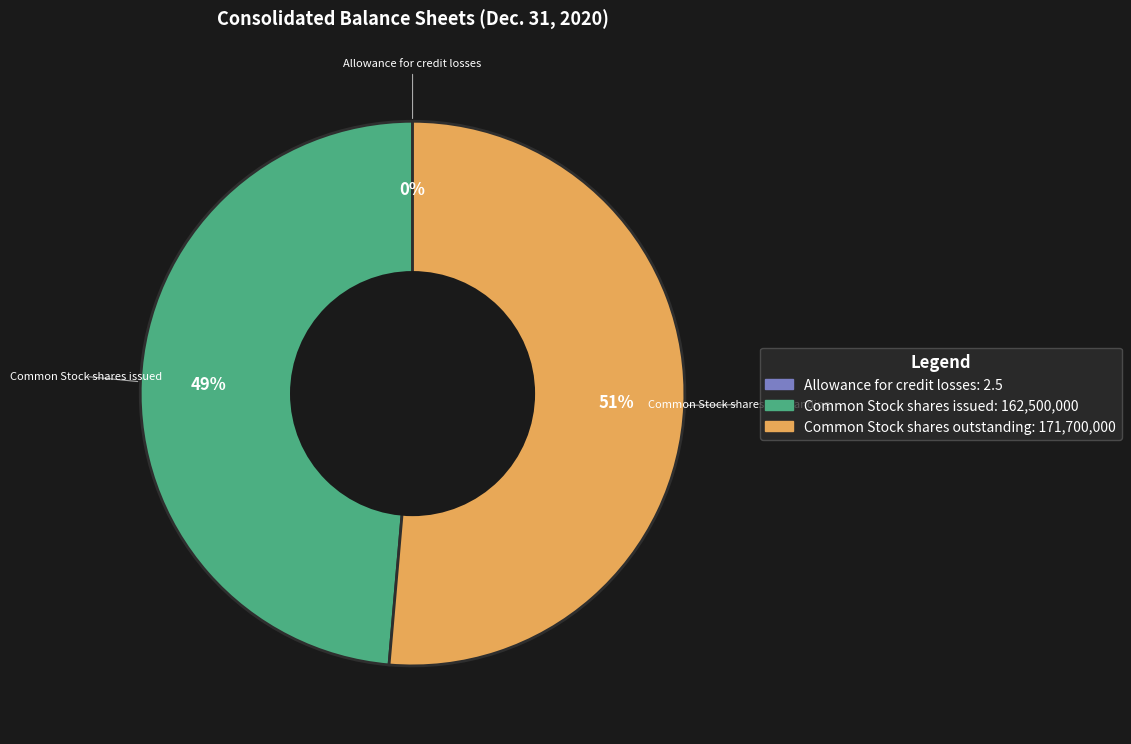

Count the number of slices in the pie.

3